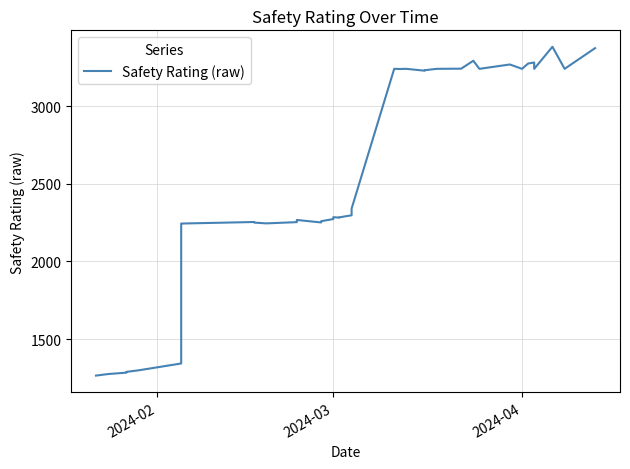

True or false: there are more than 1 points higher than both neighbors.

True